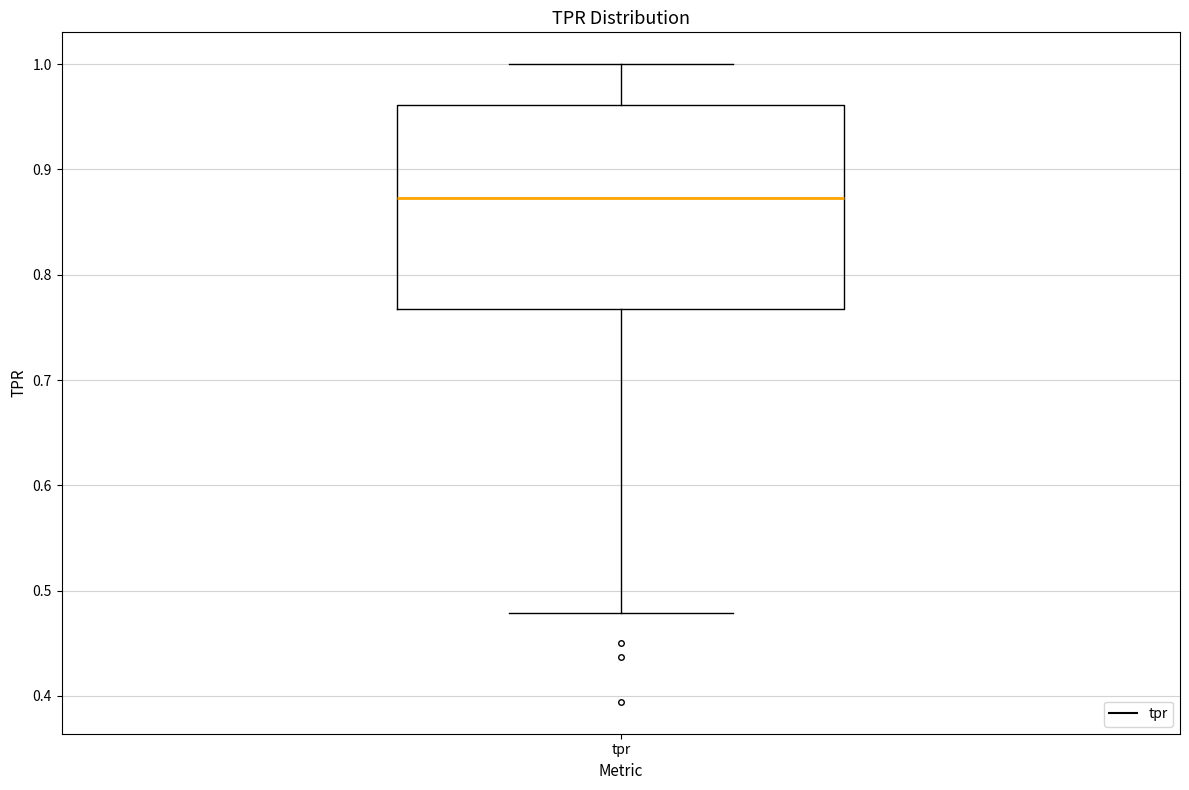

Where does the upper whisker of the box for tpr end on the y-axis? The values are not printed on the chart, so give them approximately, as read against the axis.

1.00